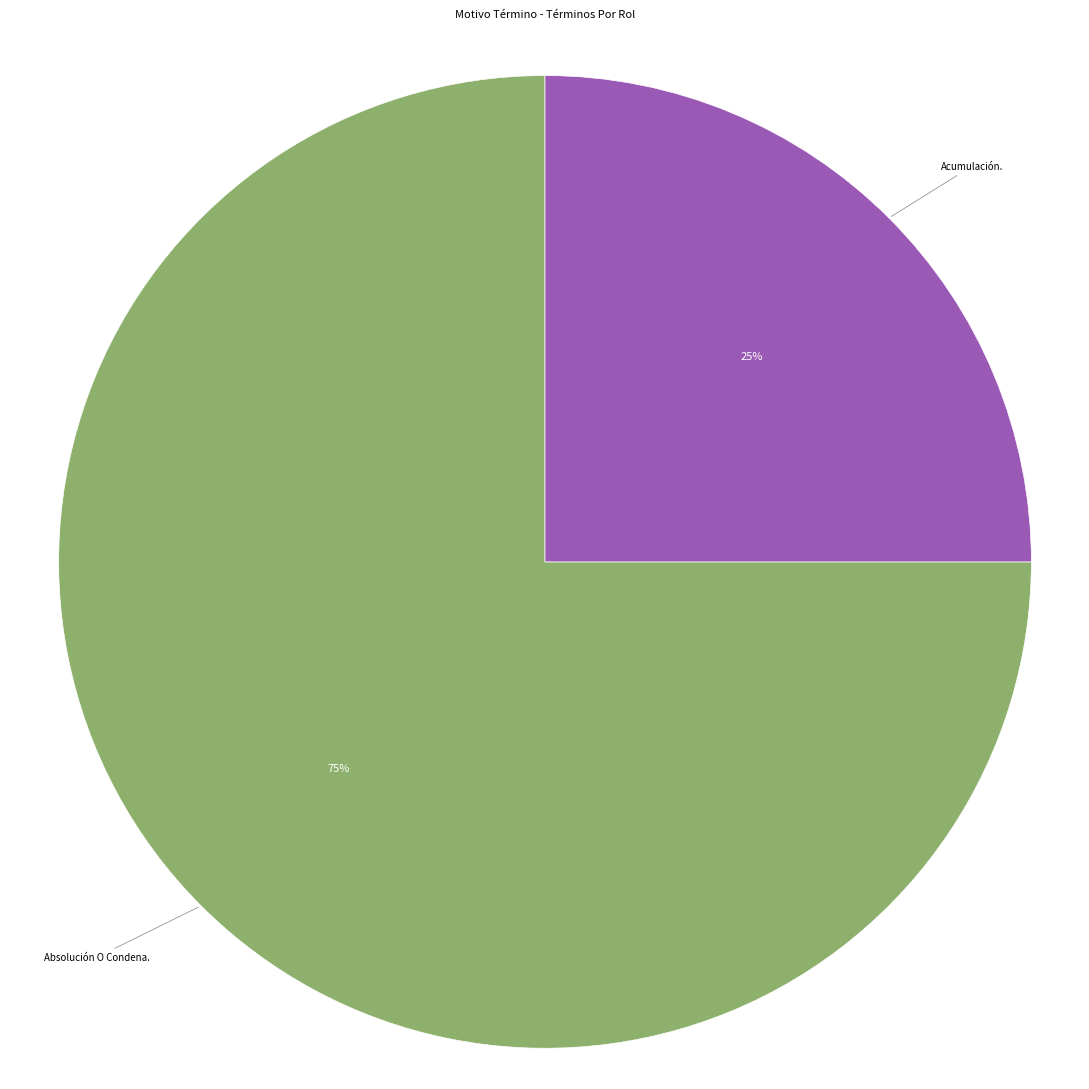

Is there any slice that represents more than half of the pie?

Yes